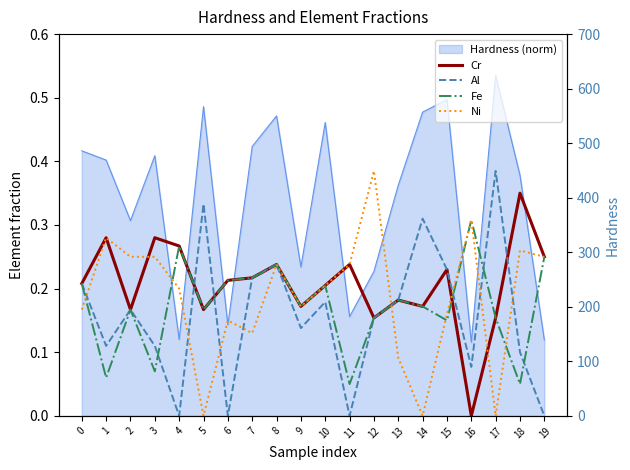

How many Al values are between 0 and 1?

20